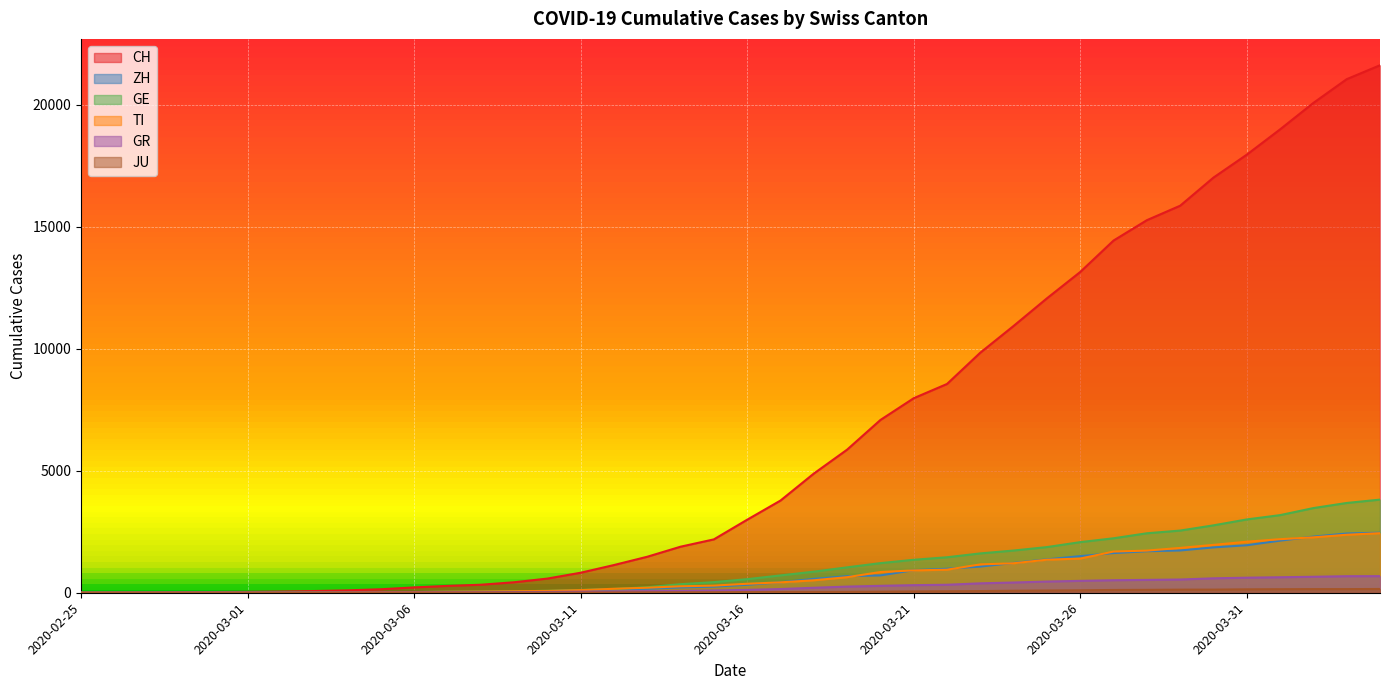

Count the number of categories in the chart.

40